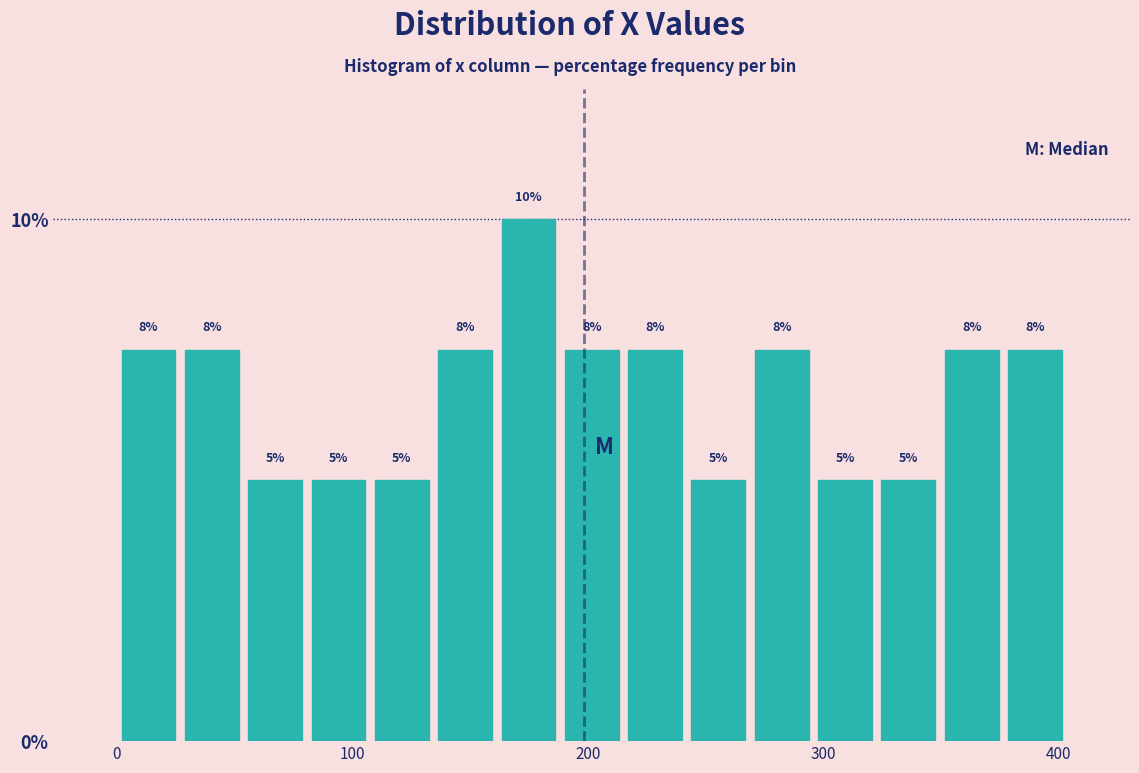

Read against the x-axis, roughly where is the centre of the tallest bar?

170